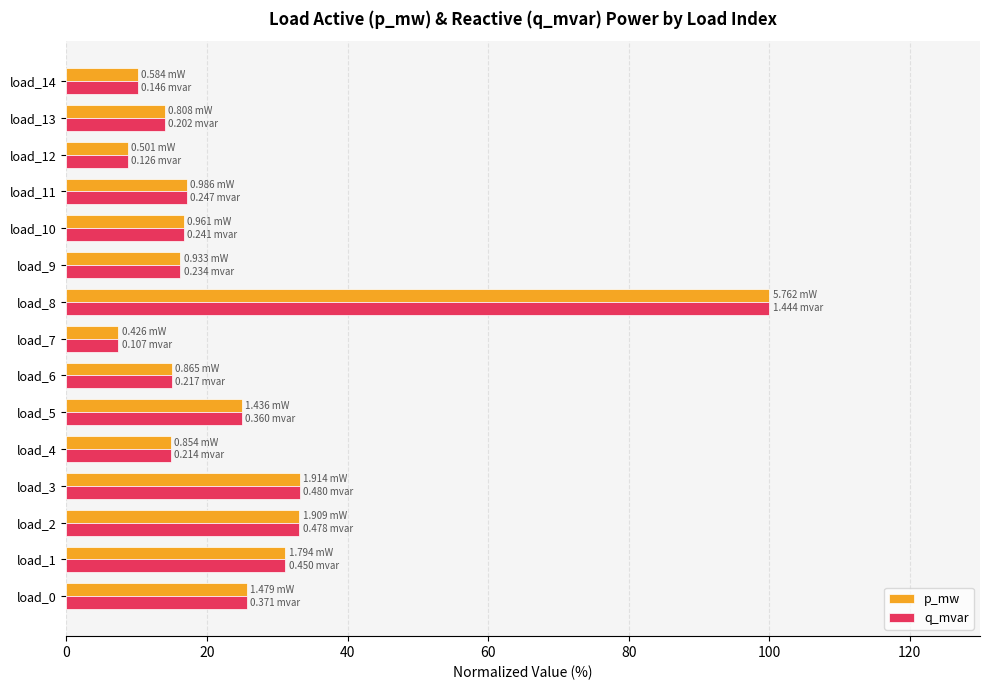

What is the average value of the q_mvar series?

24.5